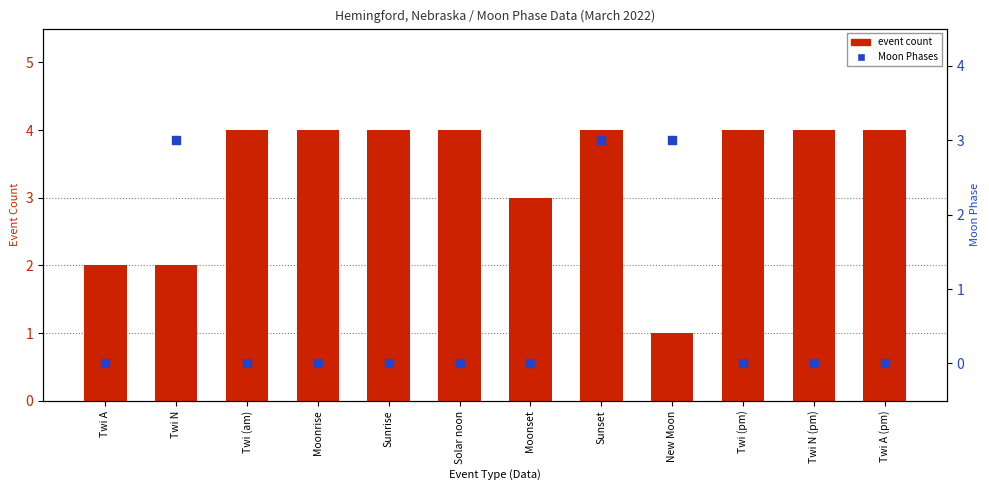

Which series contains the lowest Y value?

Moon Phases